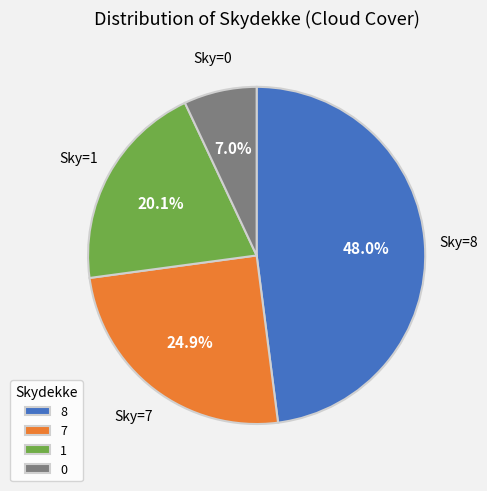

Does any single category account for the majority?

No